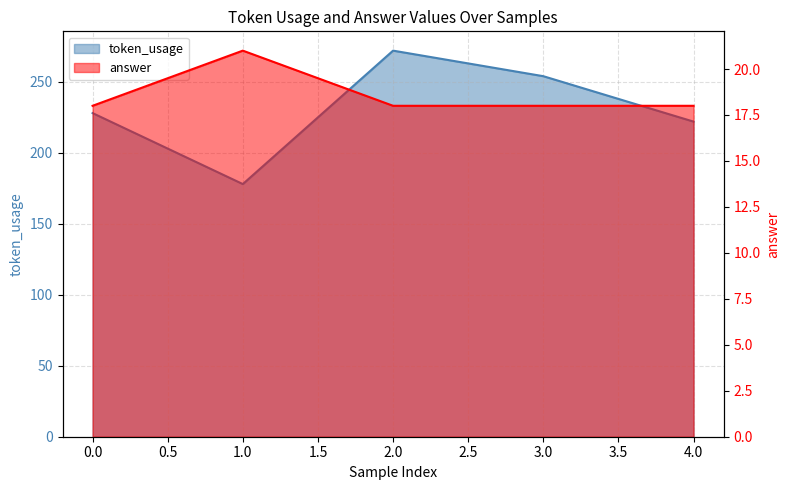

True or false: answer has a value of 21 at 1.

True